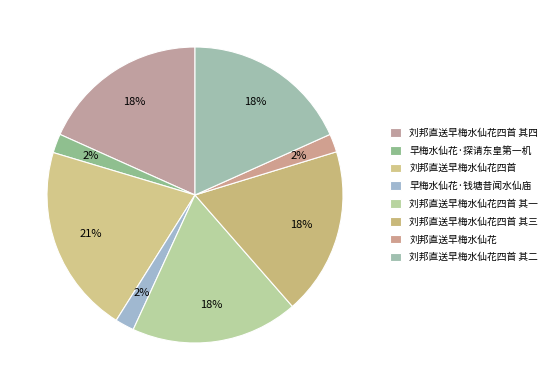

Rank the categories by value from lowest to highest.

刘邦直送早梅水仙花, 早梅水仙花·钱塘昔闻水仙庙, 早梅水仙花·探请东皇第一机, 刘邦直送早梅水仙花四首 其四, 刘邦直送早梅水仙花四首 其三, 刘邦直送早梅水仙花四首 其二, 刘邦直送早梅水仙花四首 其一, 刘邦直送早梅水仙花四首